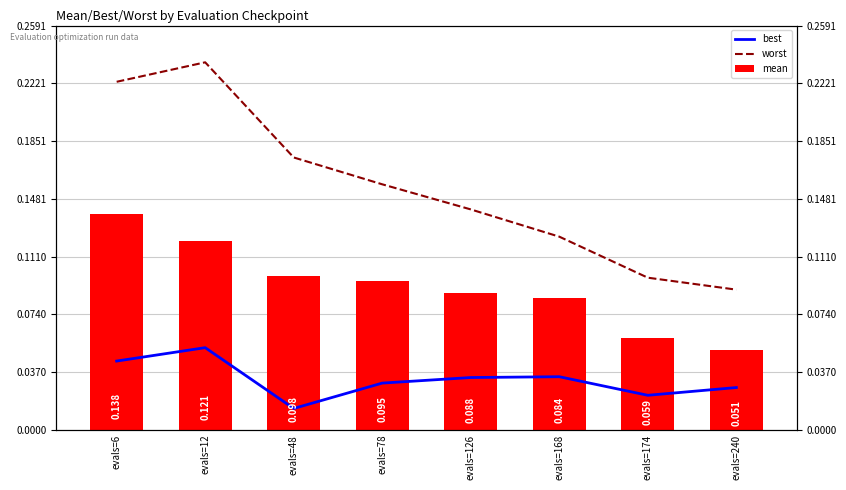

Which series changed the most between evals=168 and evals=240?

worst